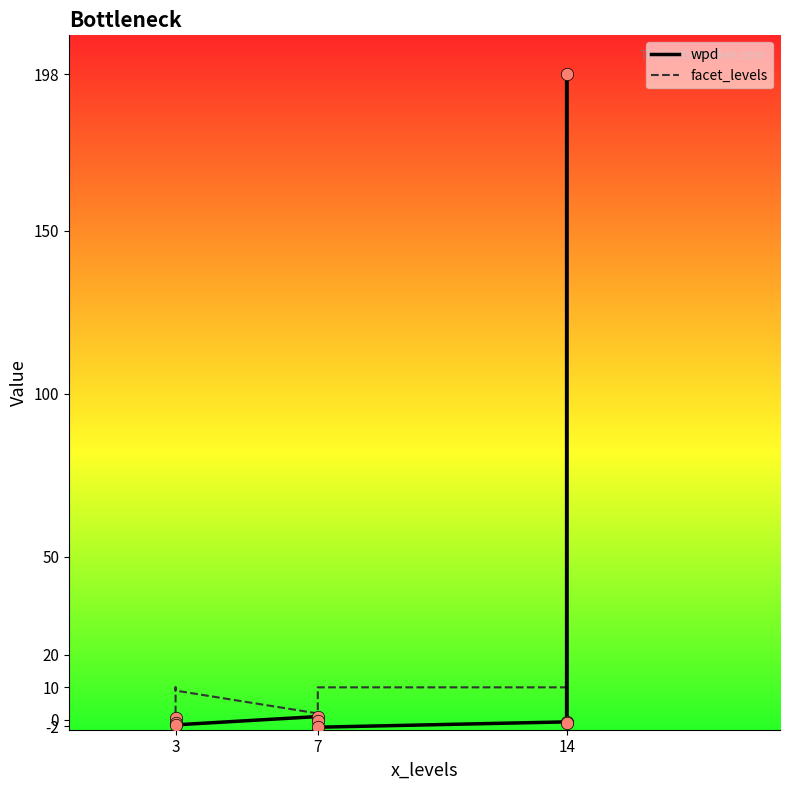

Is the value of wpd at 7 greater than the value of facet_levels at 3?

No